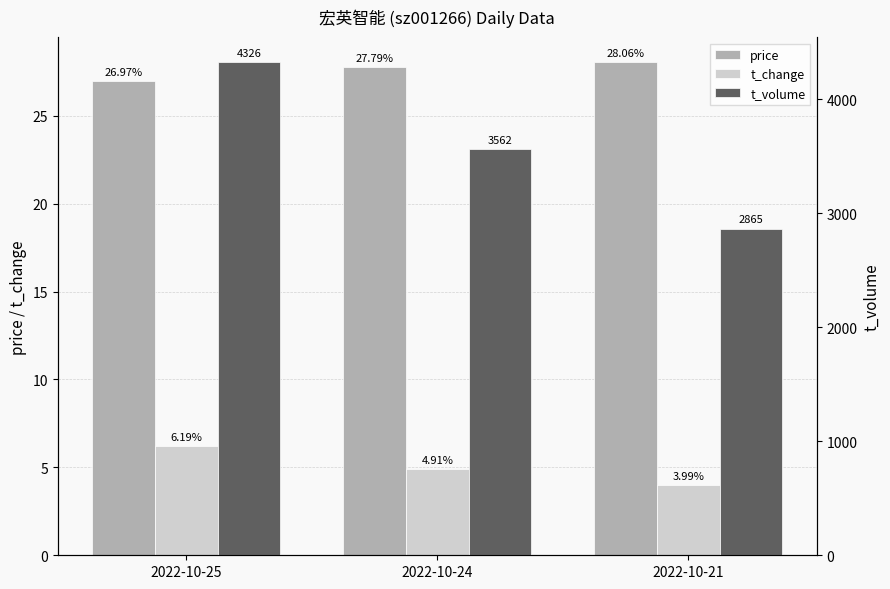

How many data points in t_volume are above 3562?

1